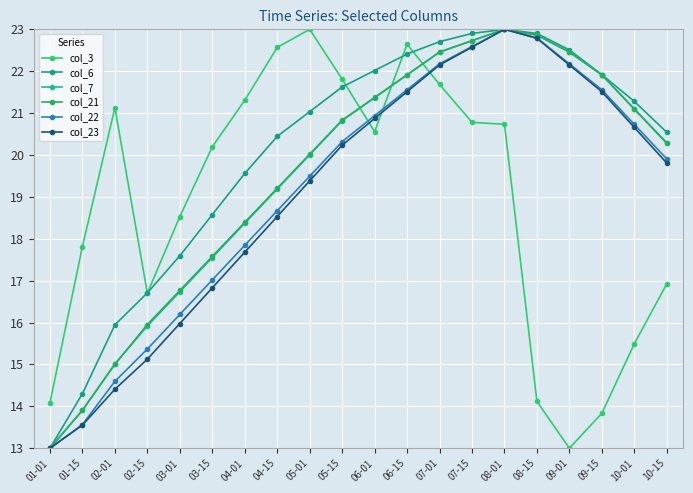

Rank the series by their maximum value, from lowest to highest.

col_3, col_6, col_7, col_21, col_22, col_23